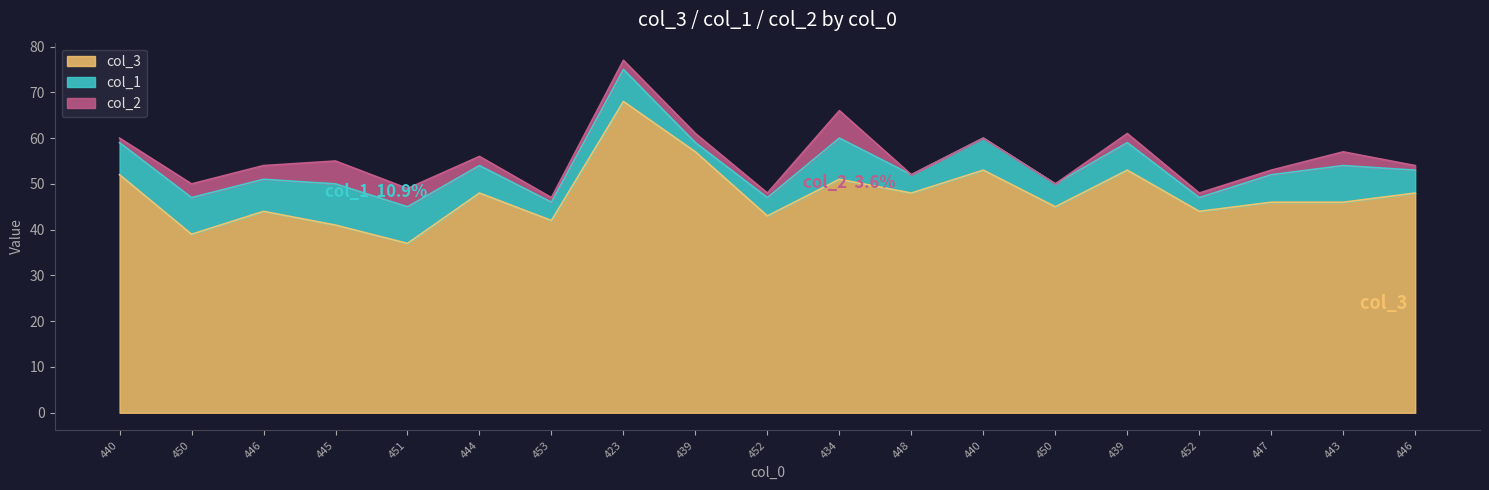

Reading right to left, extract all data points from this chart.

col_3: 48	46	46	44	53	45	53	48	51	43	57	68	42	48	37	41	44	39	52
col_1: 5	8	6	3	6	5	7	4	9	4	2	7	4	6	8	9	7	8	7
col_2: 1	3	1	1	2	0	0	0	6	1	2	2	1	2	4	5	3	3	1